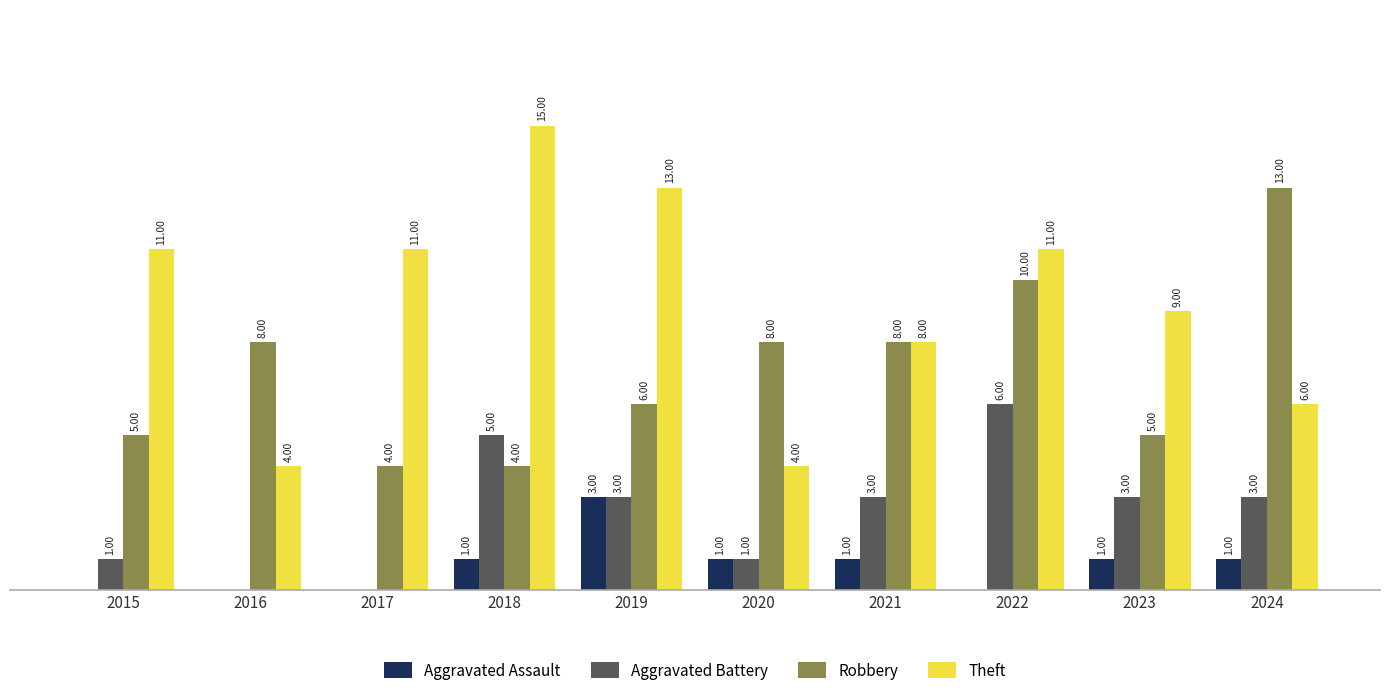

Which series has the largest total across all categories?

Theft